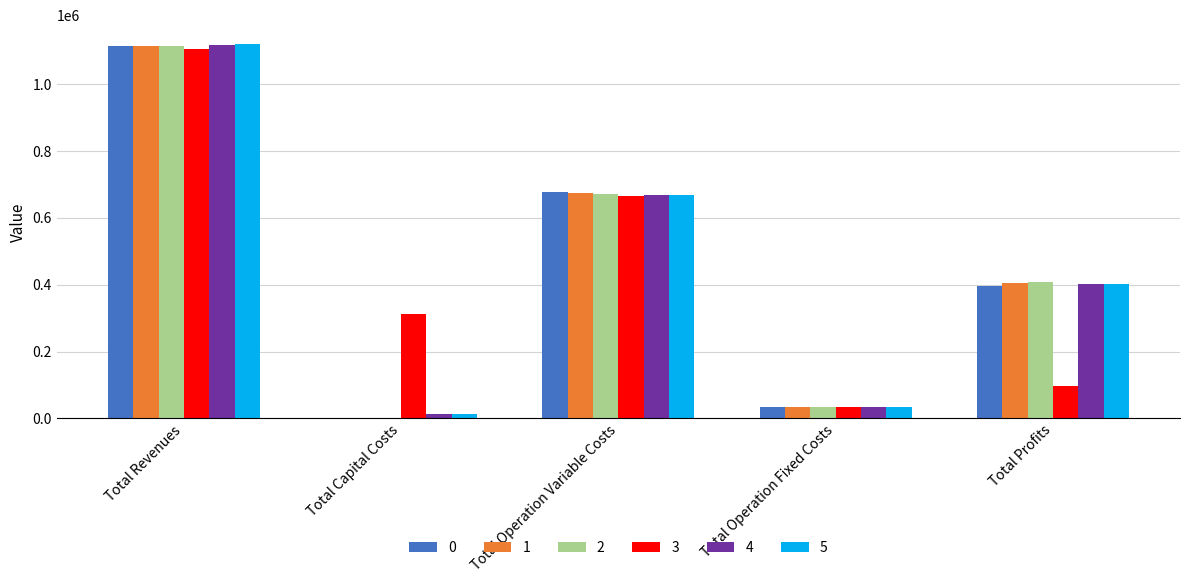

The 1 series shows 34552.4 at Total Operation Fixed Costs. True or false?

True